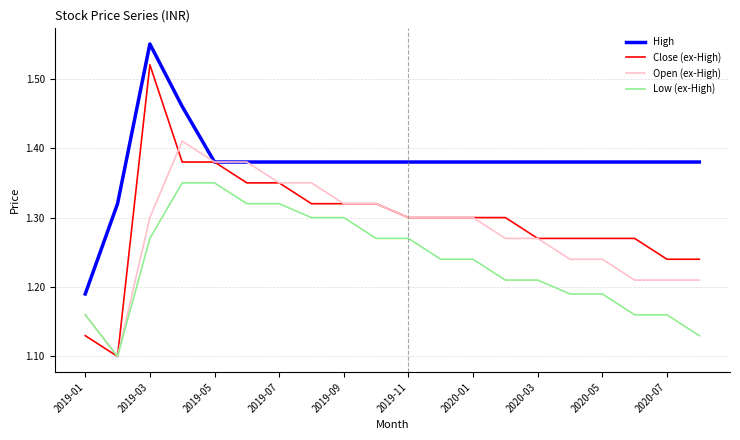

List the series in order of their peak value, lowest first.

Low (ex-High), Open (ex-High), Close (ex-High), High